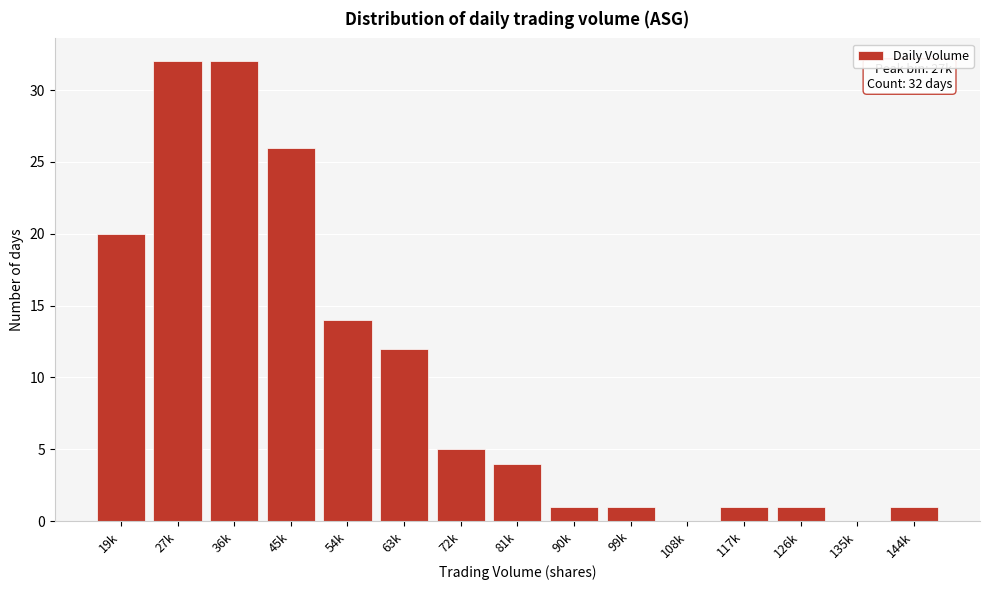

Which has a higher value, 72k or 81k?

72k